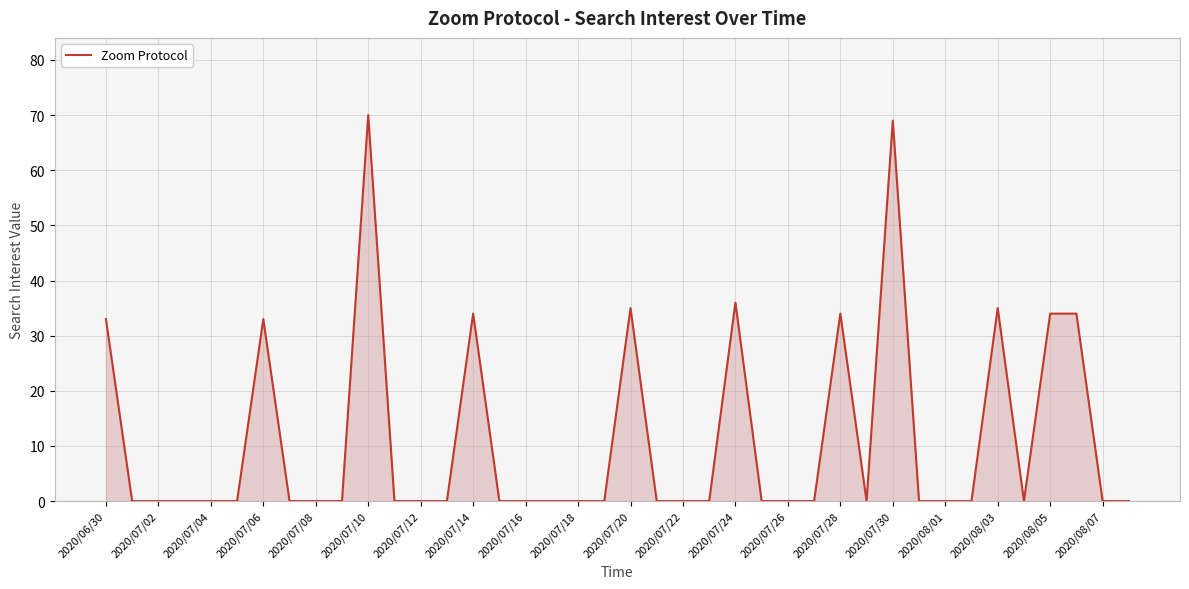

What is the difference between the maximum and minimum values?

70